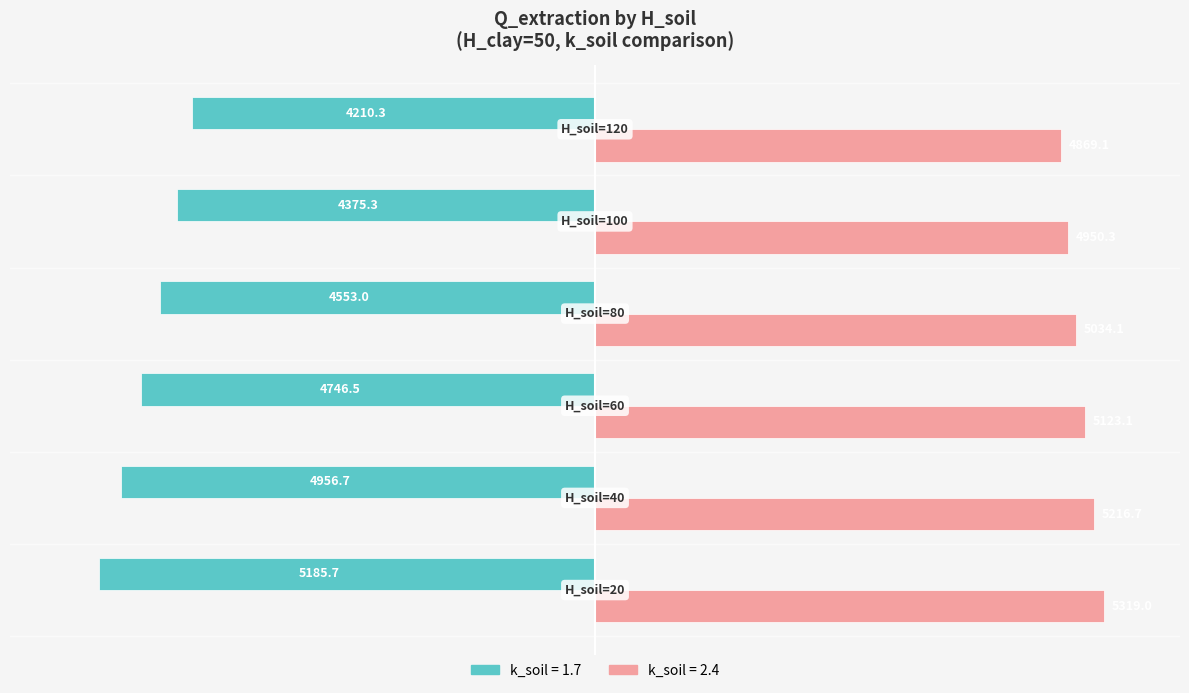

What is the smallest value displayed?

-5185.7